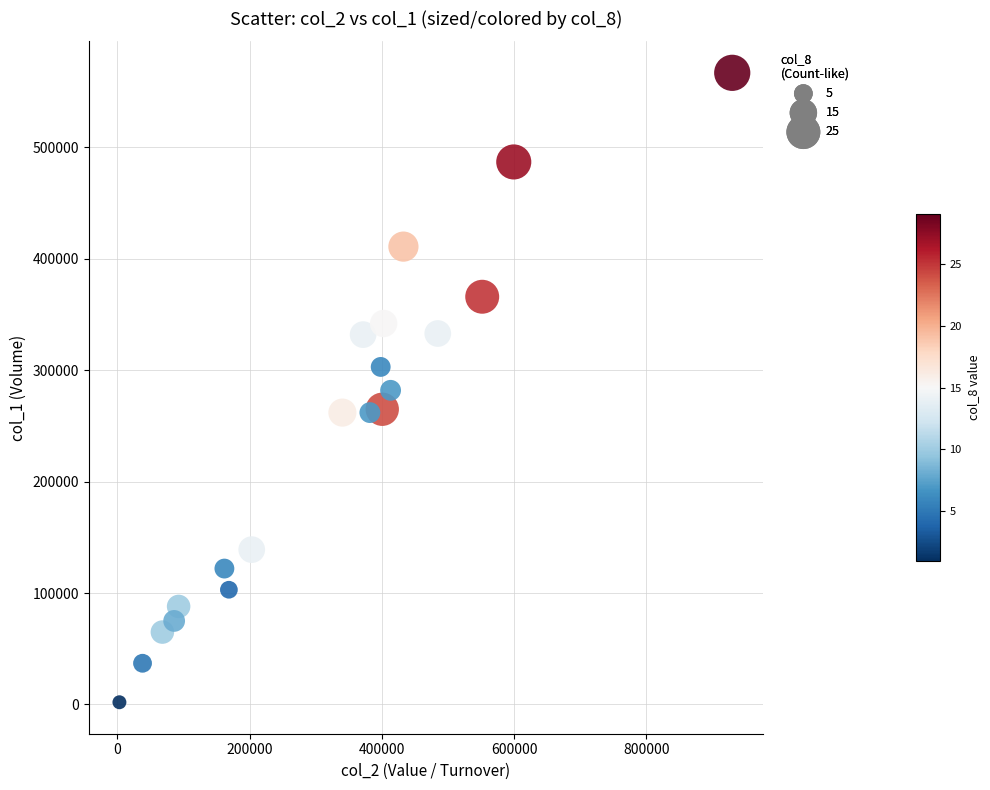

What is the range of Y values (max minus min)?

565000